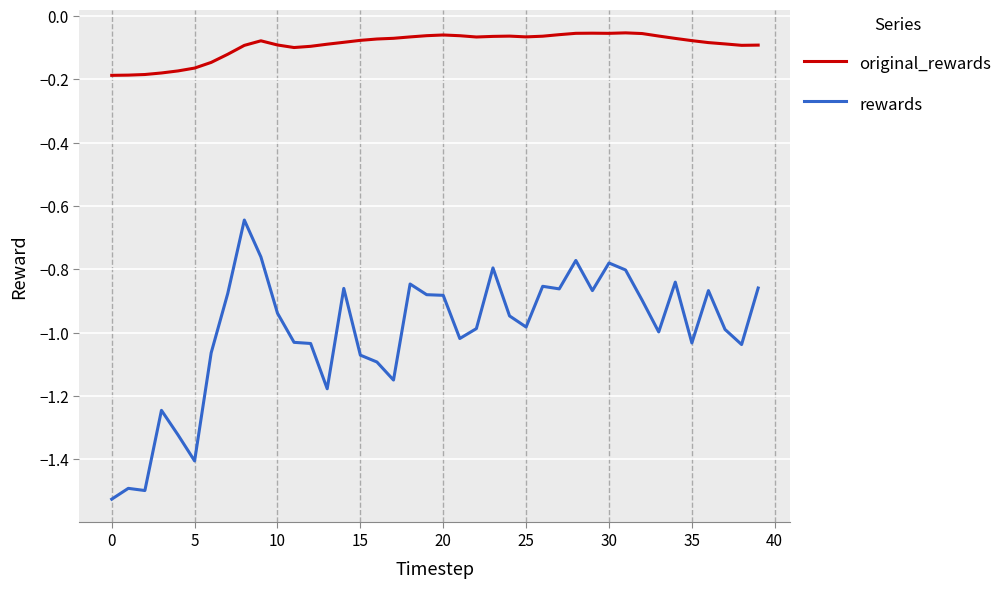

True or false: original_rewards and rewards intersect in this chart.

False